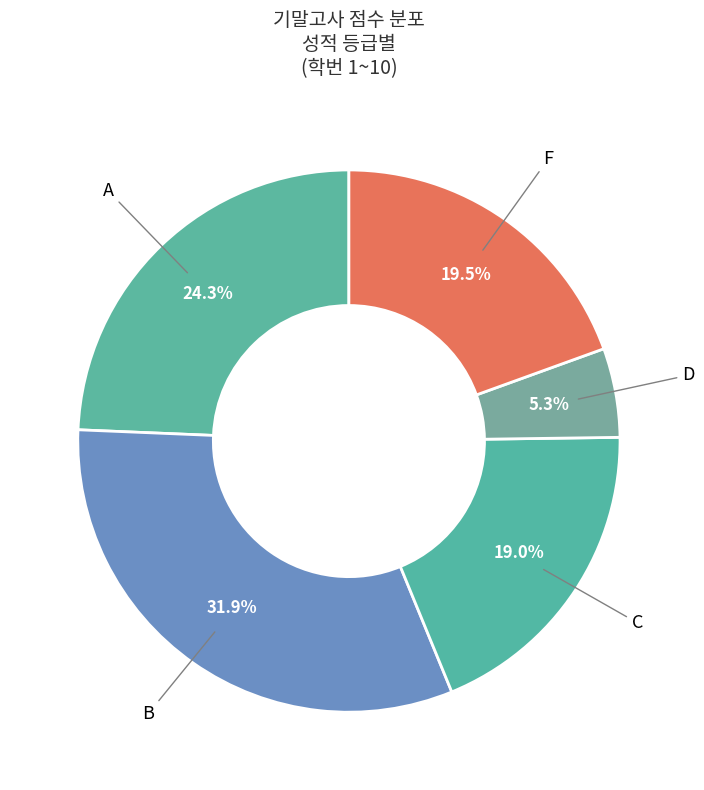

Count the number of slices in the pie.

5